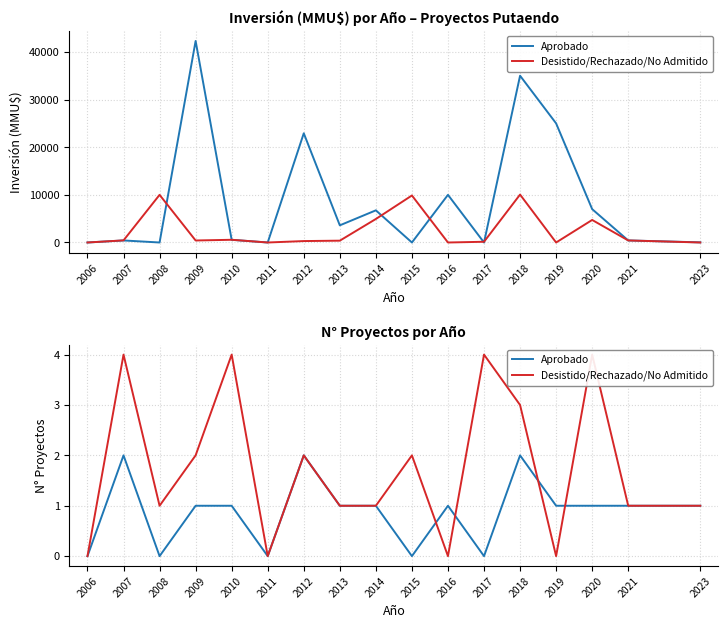

Which label corresponds to the largest value in the chart?

2007